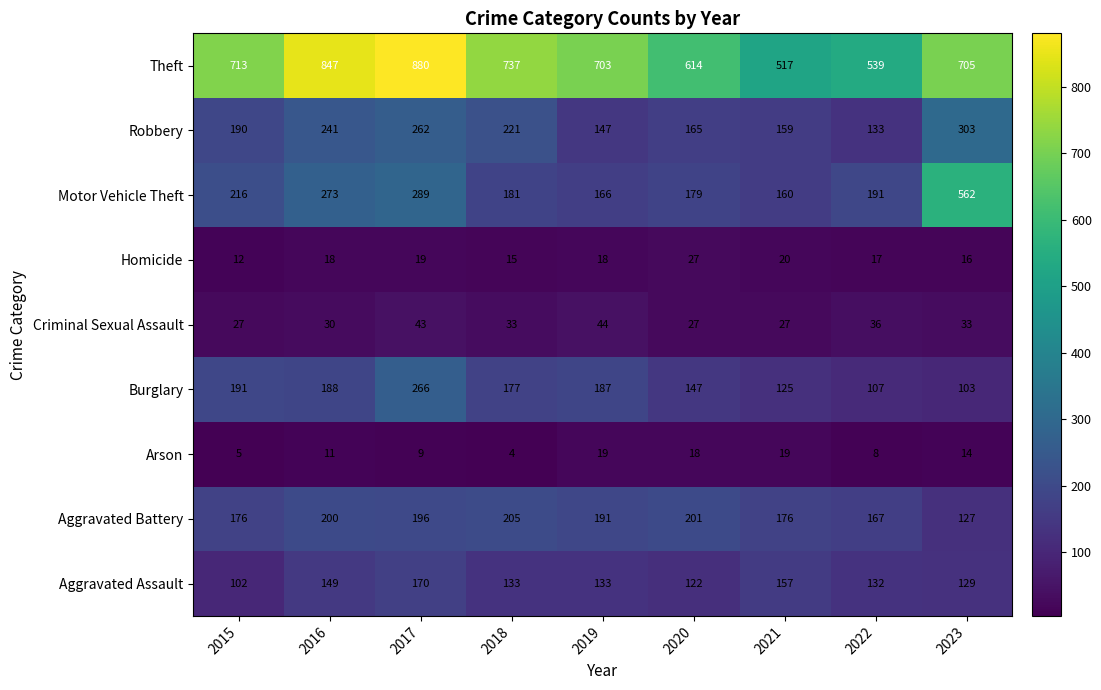

What is the difference between the second highest and minimum values in the Theft series?

330